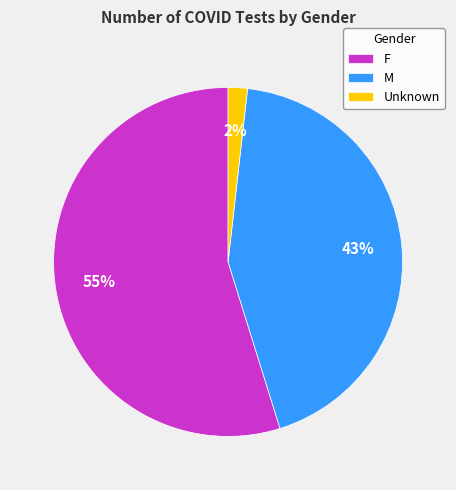

What is the largest slice in the pie chart?

F